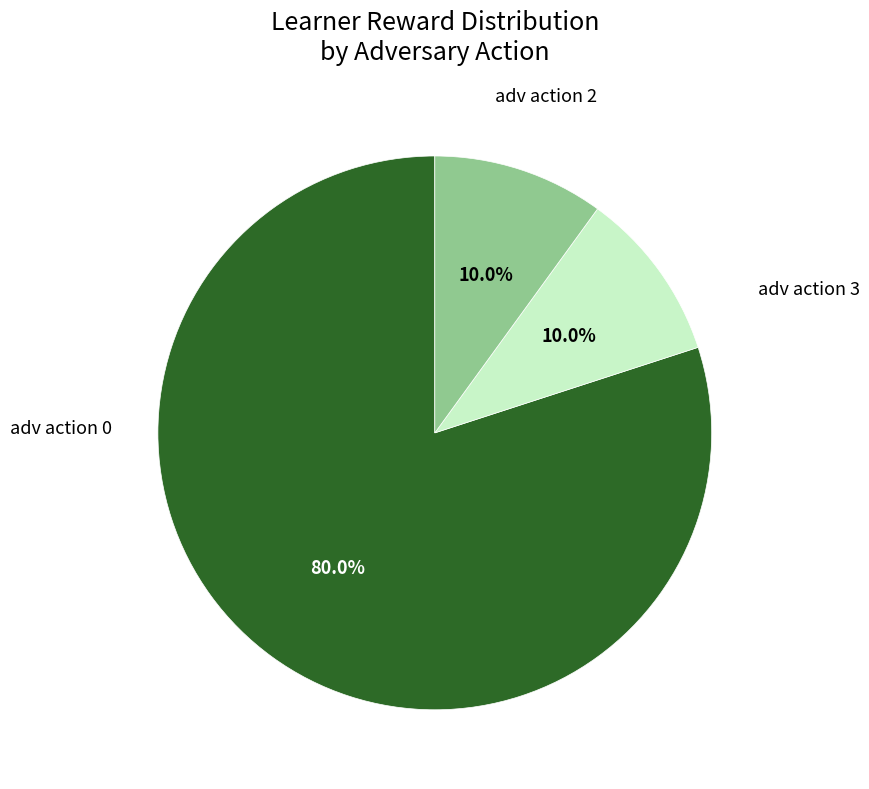

Is there a majority slice in this chart?

Yes